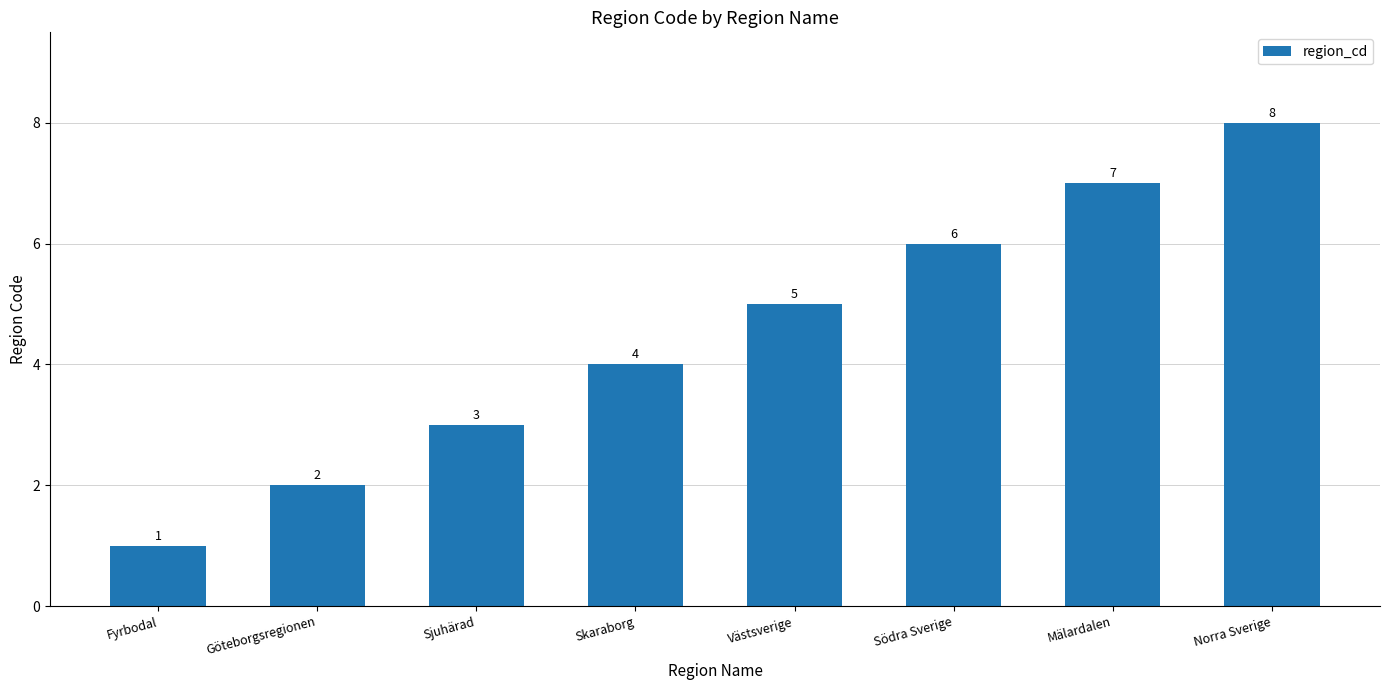

List the labels in order of value, largest first.

Norra Sverige, Mälardalen, Södra Sverige, Västsverige, Skaraborg, Sjuhärad, Göteborgsregionen, Fyrbodal